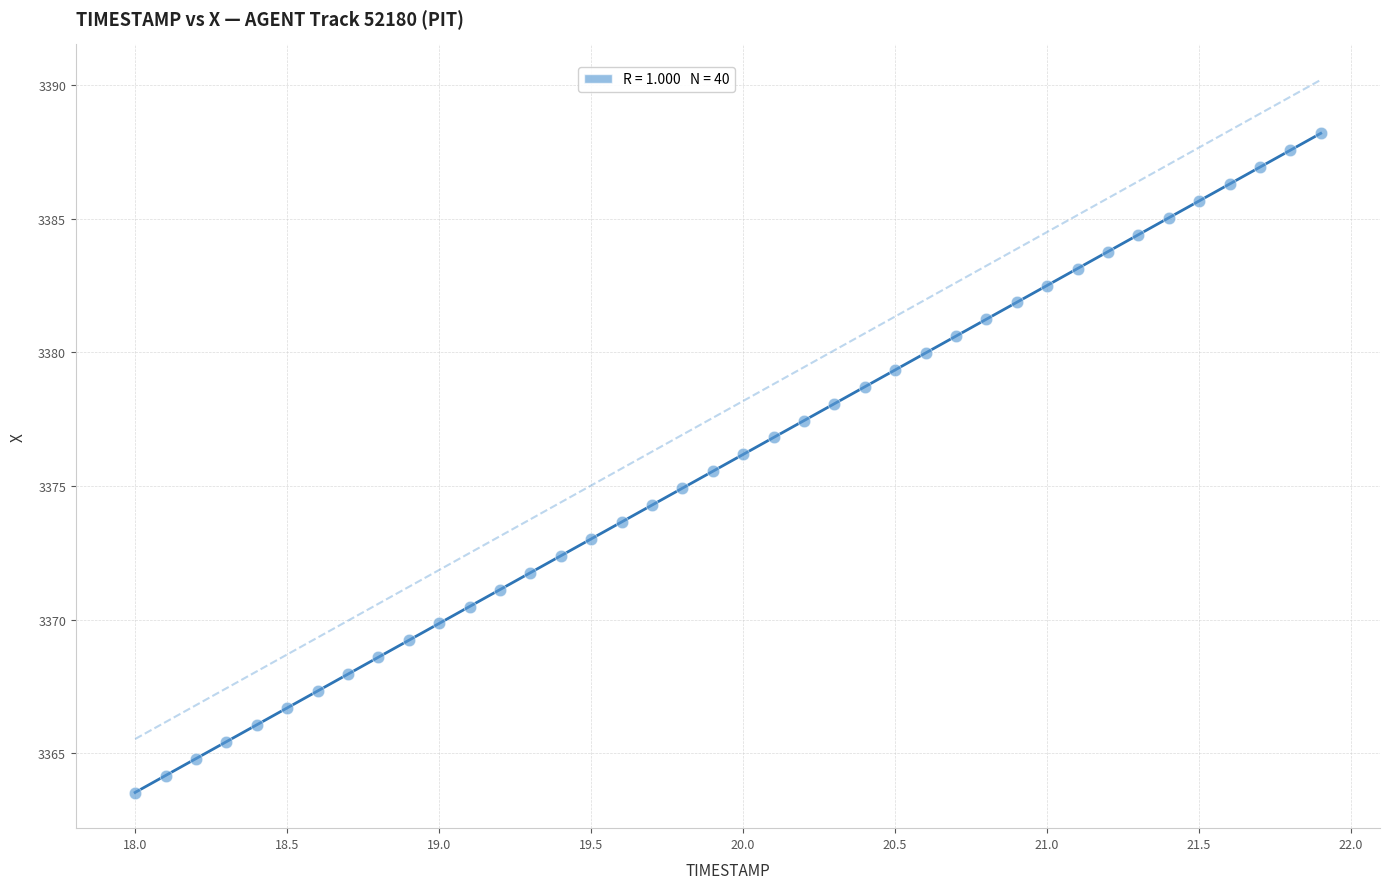

What is the range of X values (max minus min)?

3.9